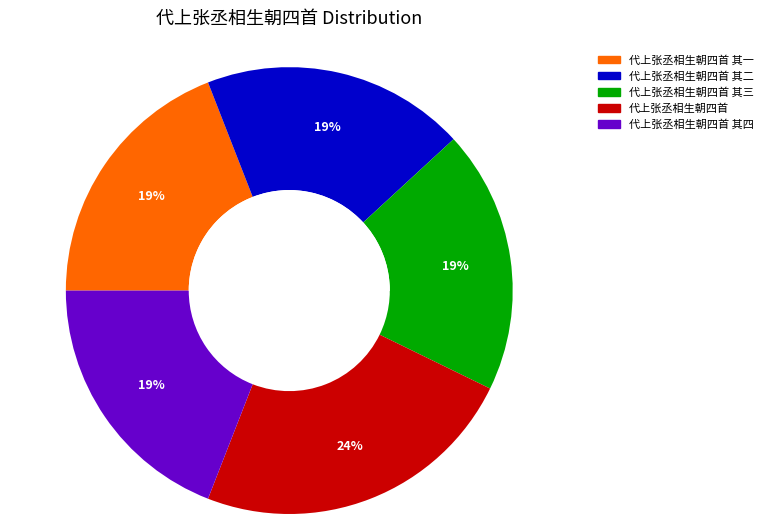

Does 代上张丞相生朝四首 其四 account for over 50% of the chart?

No